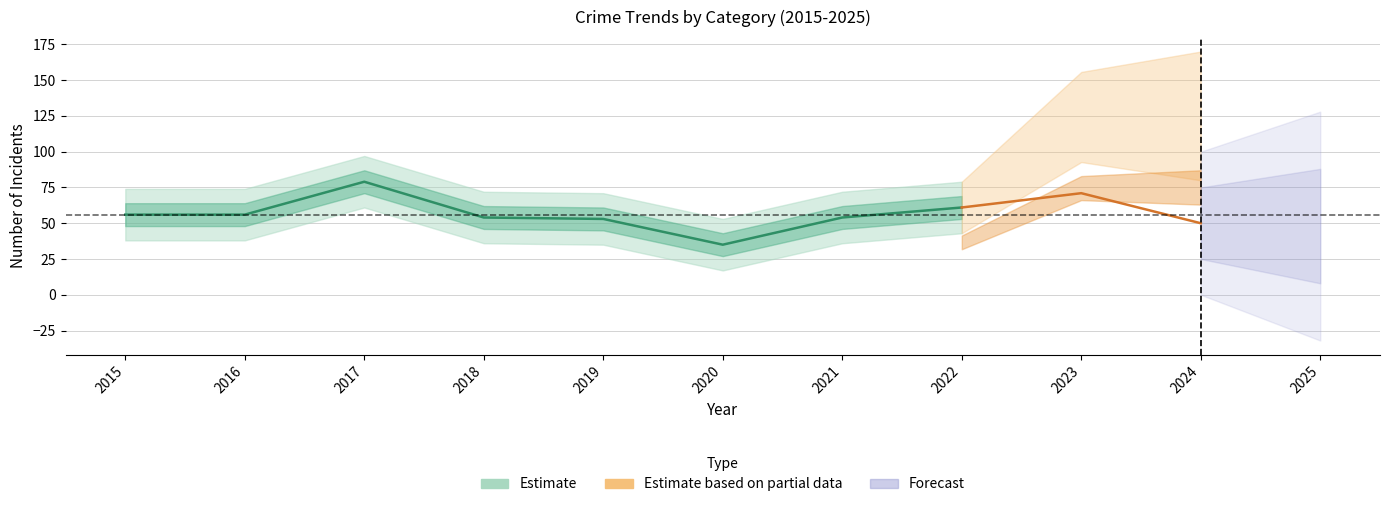

What is the total value across all series at 2025?

96